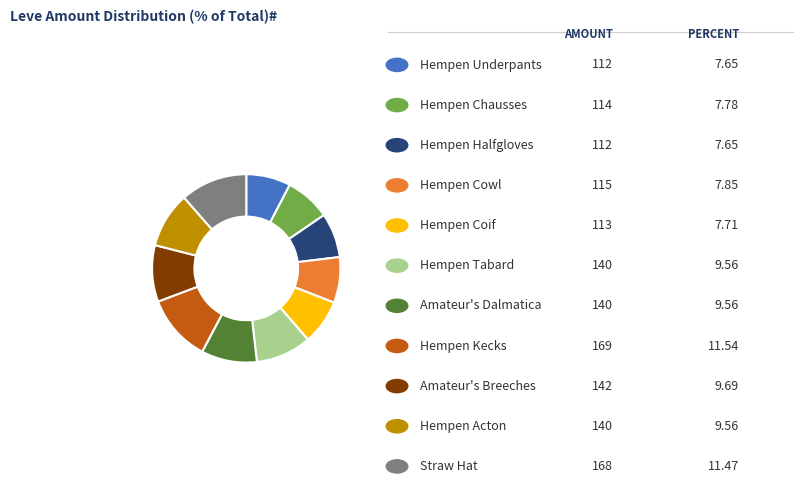

Does any single category account for the majority?

No